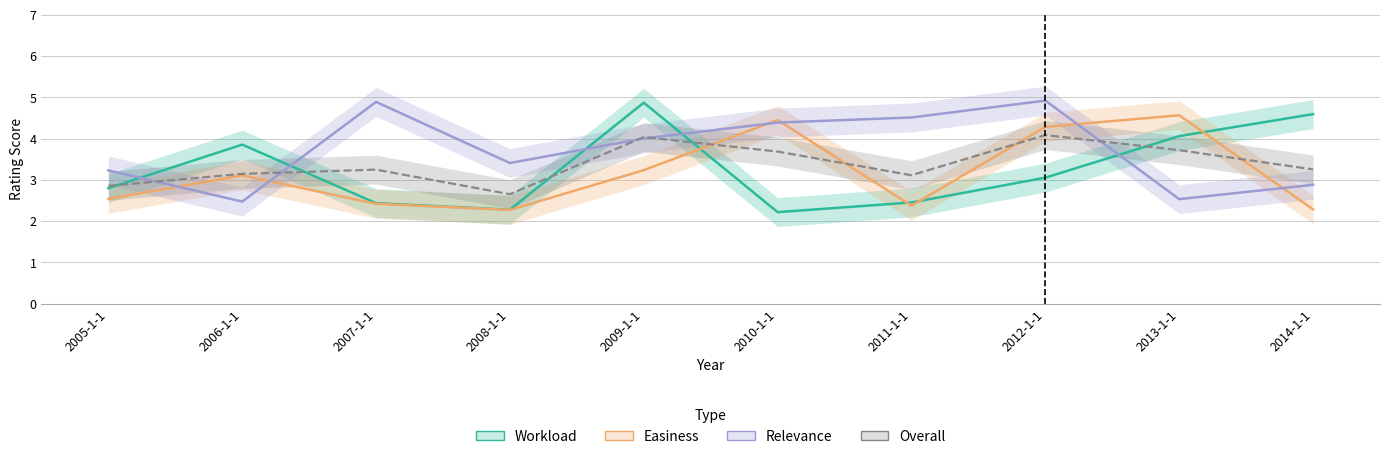

What is the label of the 10th point from the left?

2014-1-1